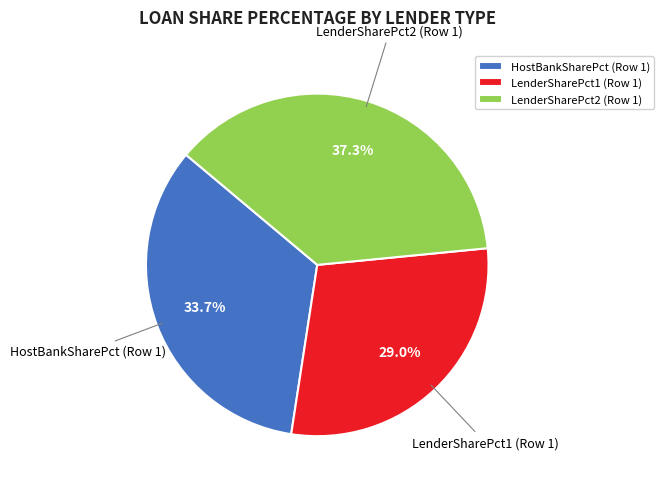

Which has a higher value, LenderSharePct2 (Row 1) or HostBankSharePct (Row 1)?

LenderSharePct2 (Row 1)